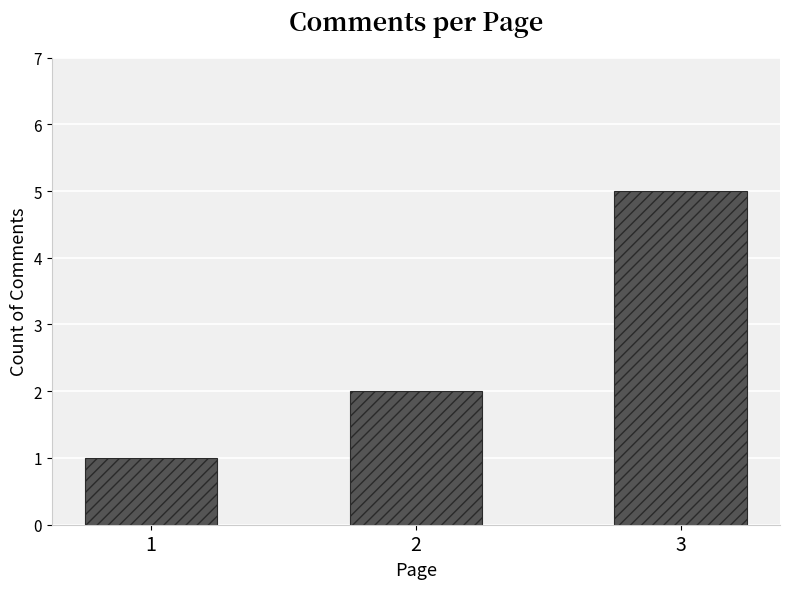

What is the minimum value shown in the chart?

1